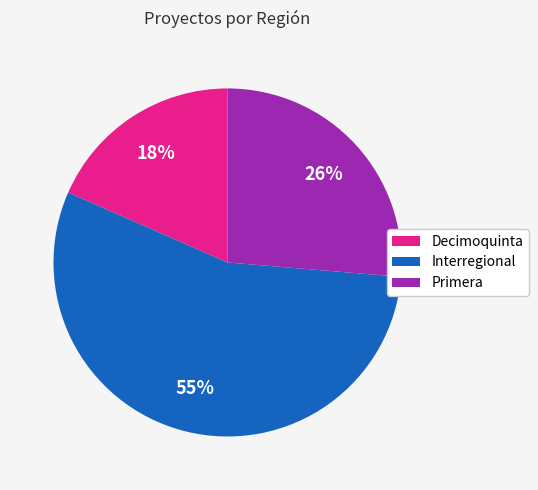

The Decimoquinta slice represents 7% of the pie. True or false?

False